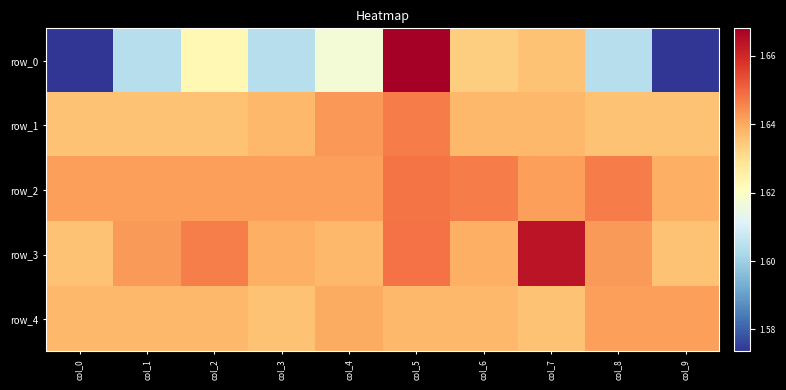

What is the spread (max minus min) of values at col_0?

0.1